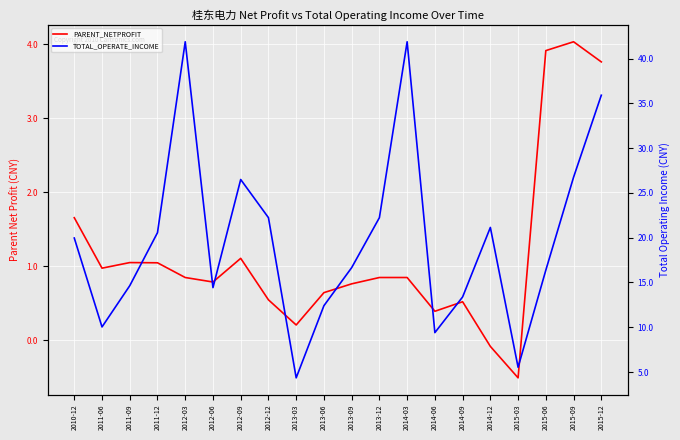

At how many categories does at least one series exceed 597899755?

18